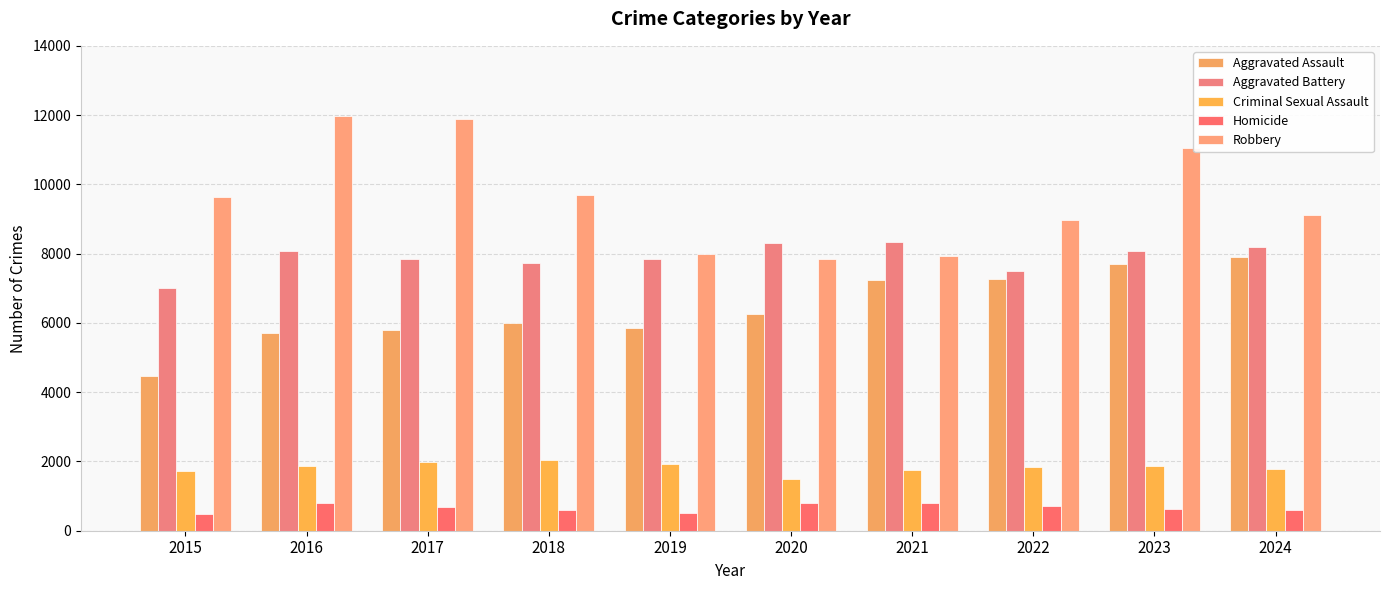

At how many categories does at least one series exceed 1134?

10